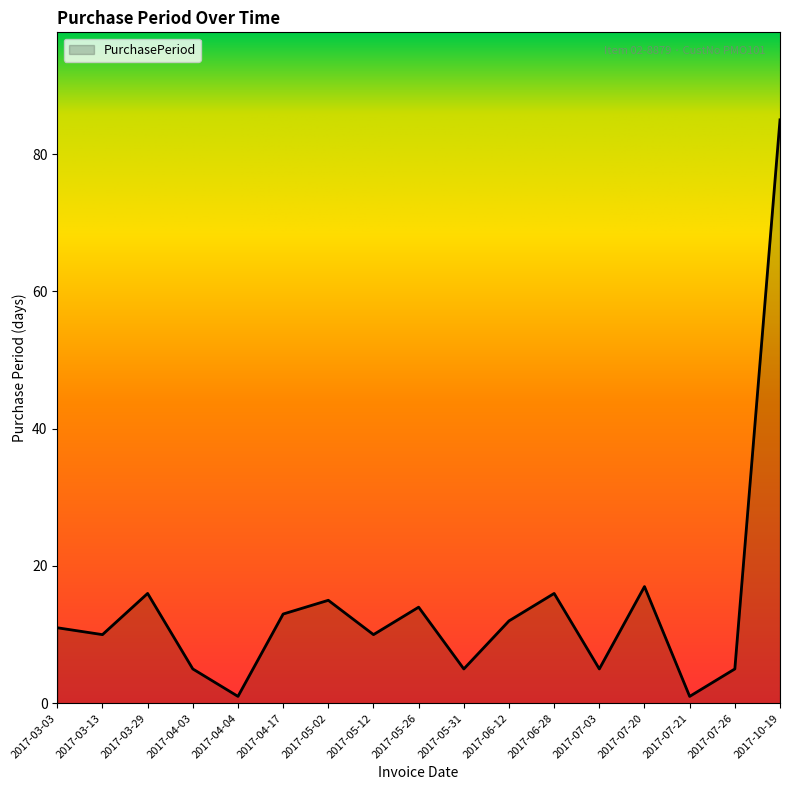

Between 2017-07-03 and 2017-05-12, which is larger?

2017-05-12